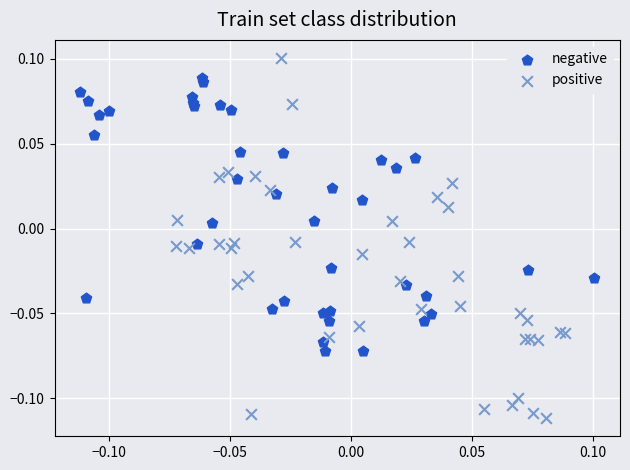

Which series contains the lowest Y value?

positive